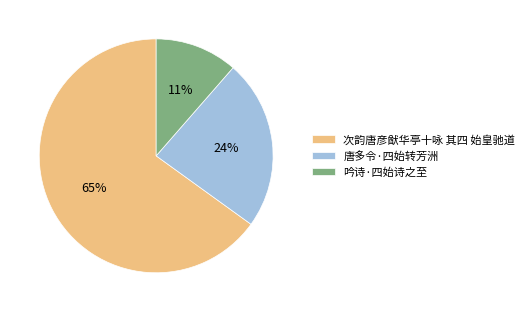

What is the smallest slice in the pie chart?

吟诗·四始诗之至